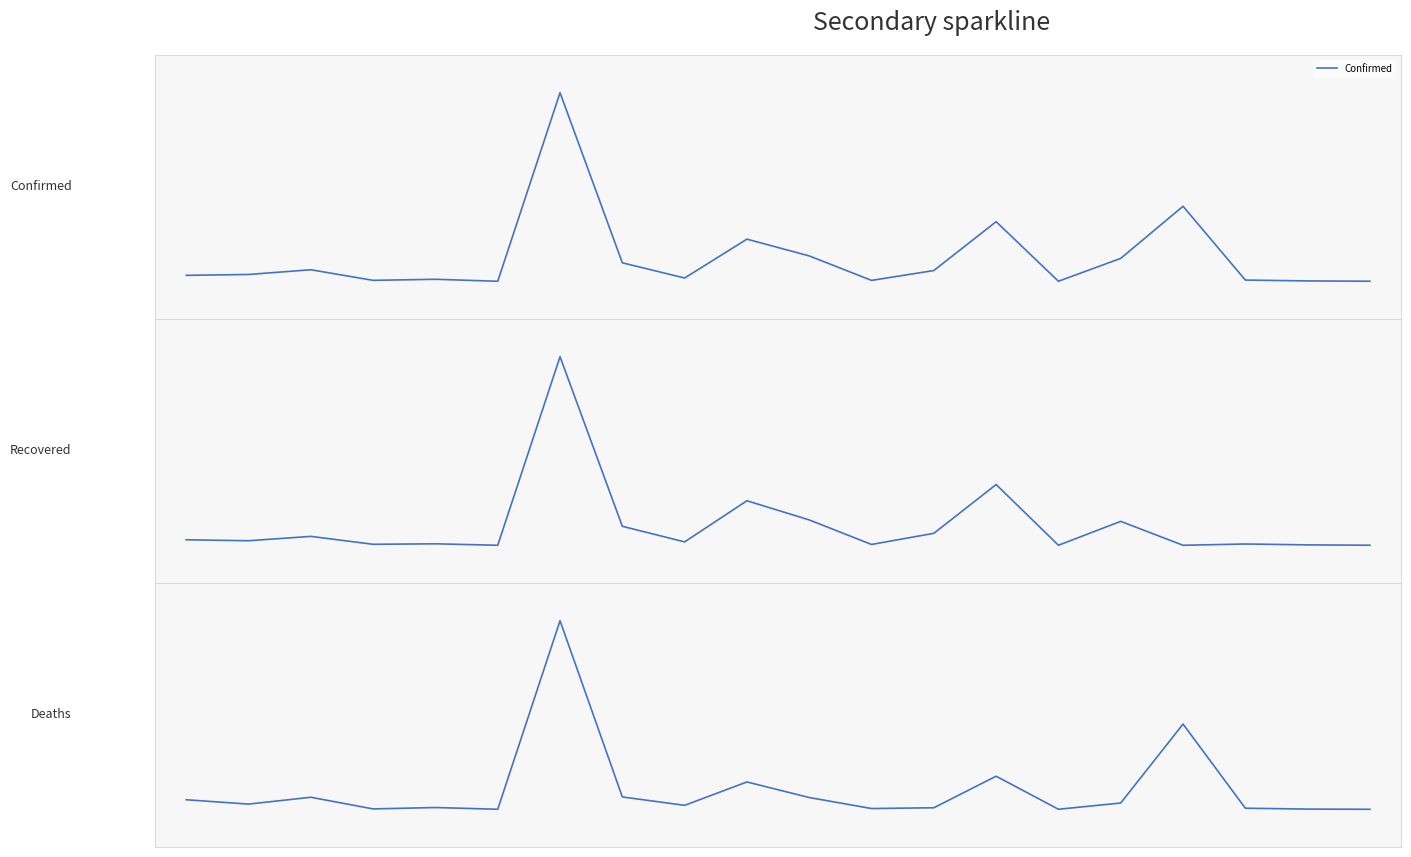

True or false: Recovered and Deaths intersect in this chart.

True